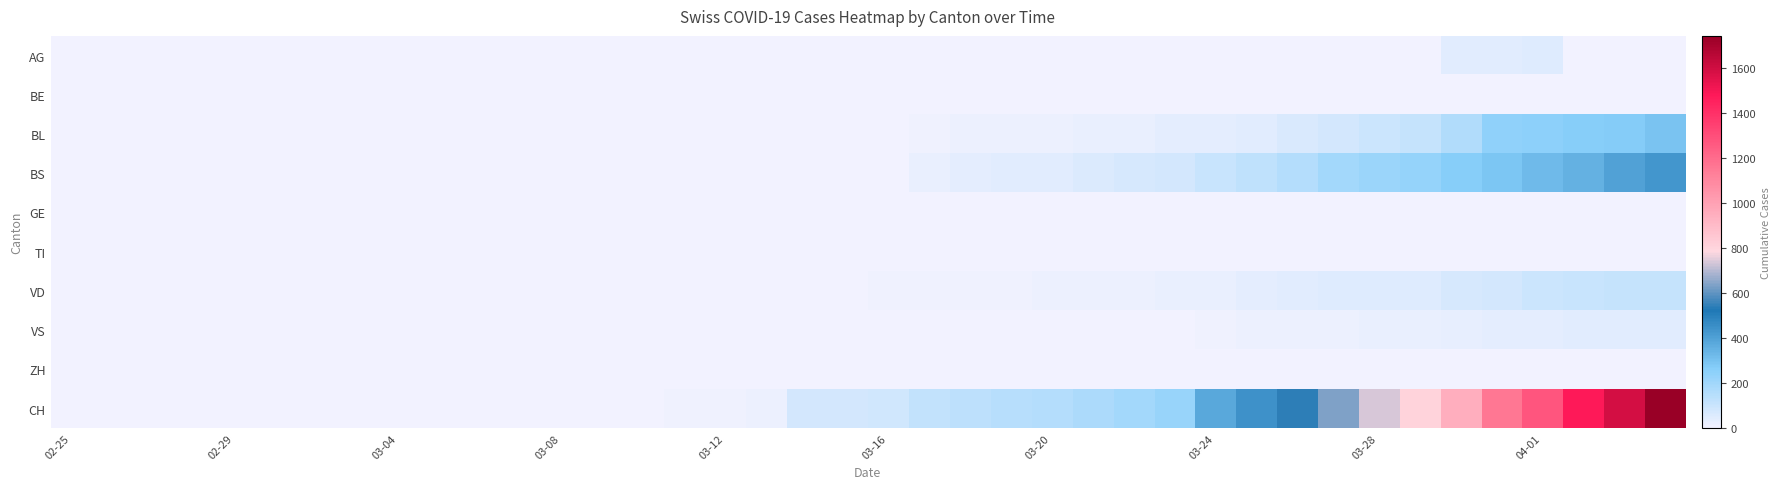

List the series in order of their peak value, lowest first.

BE, GE, TI, ZH, VS, AG, VD, BL, BS, CH